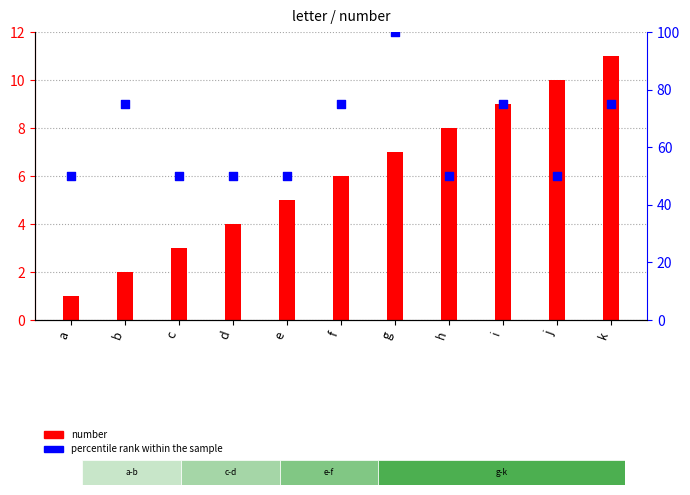

Which series reaches the minimum Y coordinate?

number